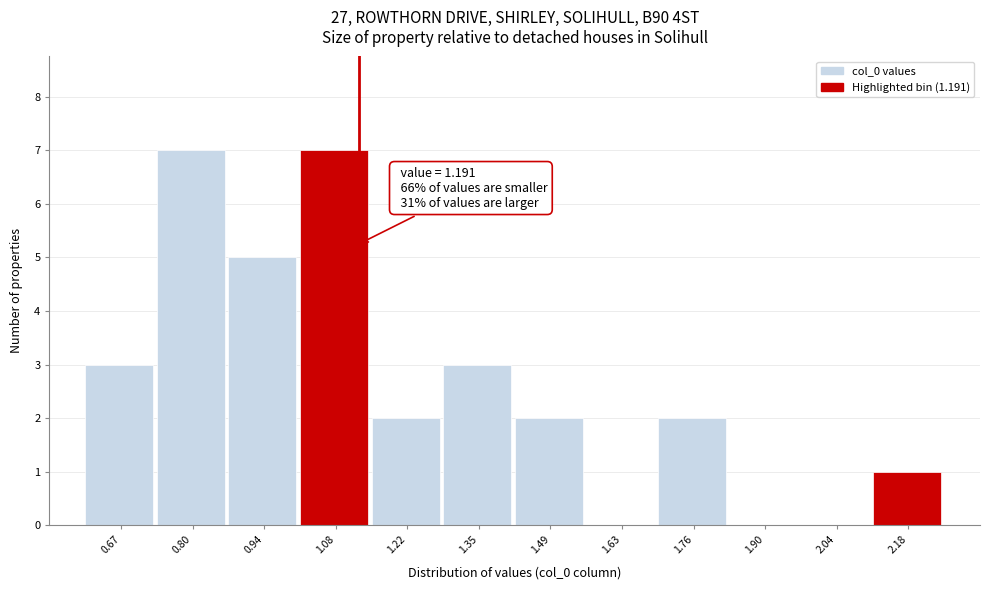

Reading left to right, list all the values displayed in this chart.

0.67=3	0.80=7	0.94=5	1.08=7	1.22=2	1.35=3	1.49=2	1.63=0	1.76=2	1.90=0	2.04=0	2.18=1